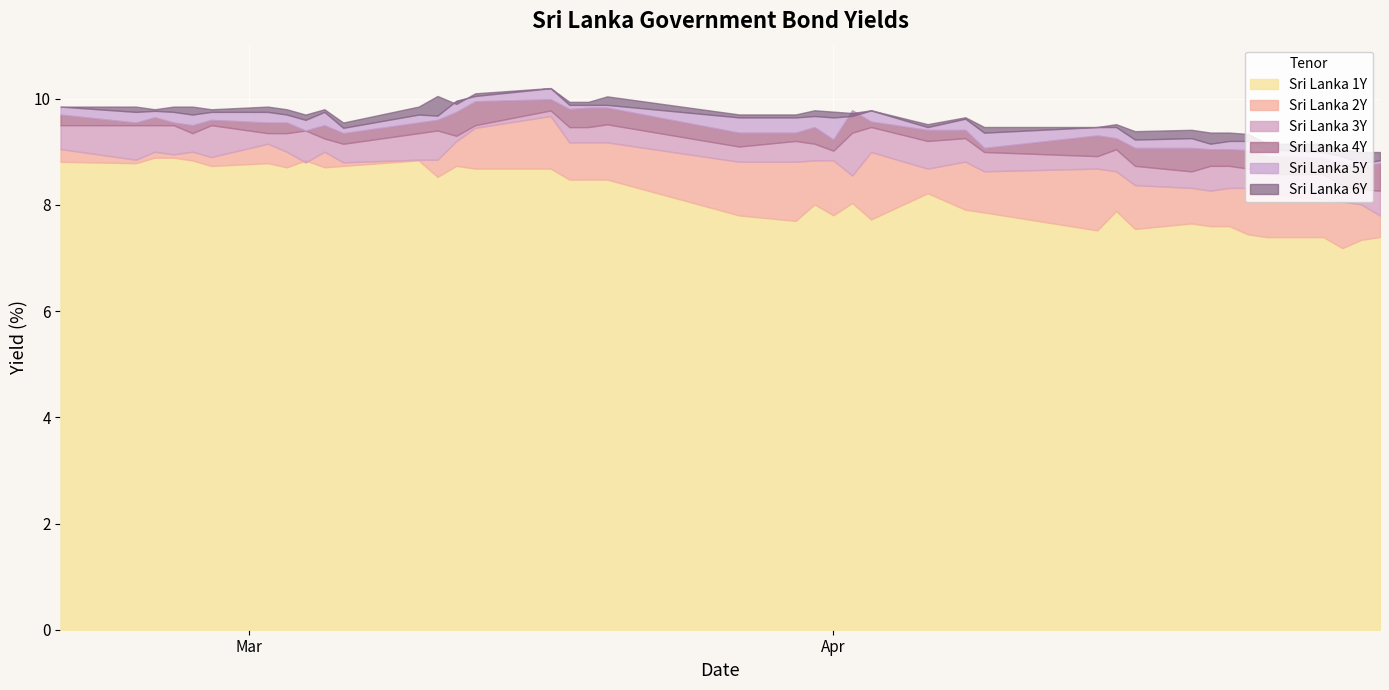

In Sri Lanka 3Y, how many points are lower than both neighbors (excluding endpoints)?

9